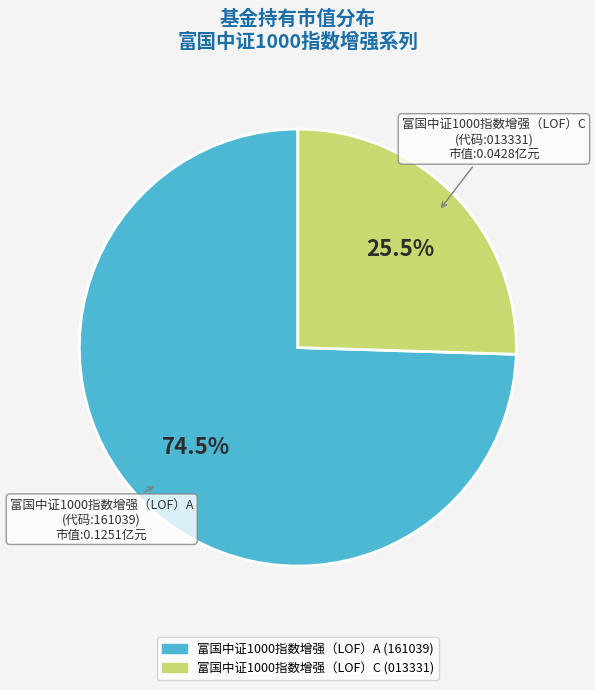

Between 富国中证1000指数增强（LOF）A and 富国中证1000指数增强（LOF）C, which is larger?

富国中证1000指数增强（LOF）A